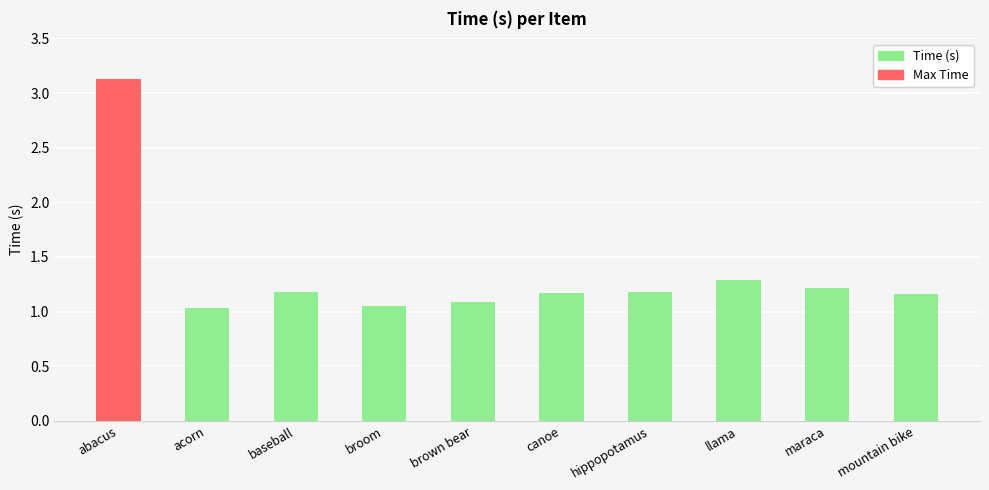

What is the sum of all values?

13.5